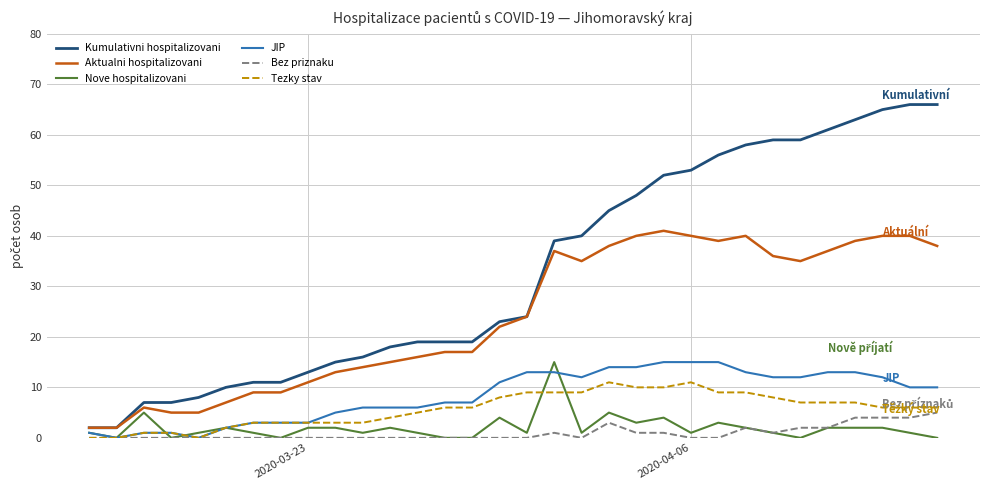

Reading right to left, transcribe all the data shown in this chart.

Kumulativni hospitalizovani: 66	66	65	63	61	59	59	58	56	53	52	48	45	40	39	24	23	19	19	19	18	16	15	13	11	11	10	8	7	7	2	2
Aktualni hospitalizovani: 38	40	40	39	37	35	36	40	39	40	41	40	38	35	37	24	22	17	17	16	15	14	13	11	9	9	7	5	5	6	2	2
Nove hospitalizovani: 0	1	2	2	2	0	1	2	3	1	4	3	5	1	15	1	4	0	0	1	2	1	2	2	0	1	2	1	0	5	0	1
JIP: 10	10	12	13	13	12	12	13	15	15	15	14	14	12	13	13	11	7	7	6	6	6	5	3	3	3	2	0	1	1	0	1
Bez priznaku: 5	4	4	4	2	2	1	2	0	0	1	1	3	0	1	0	0	0	0	0	0	0	0	0	0	0	0	0	0	0	0	0
Tezky stav: 6	6	6	7	7	7	8	9	9	11	10	10	11	9	9	9	8	6	6	5	4	3	3	3	3	3	2	0	1	1	0	0